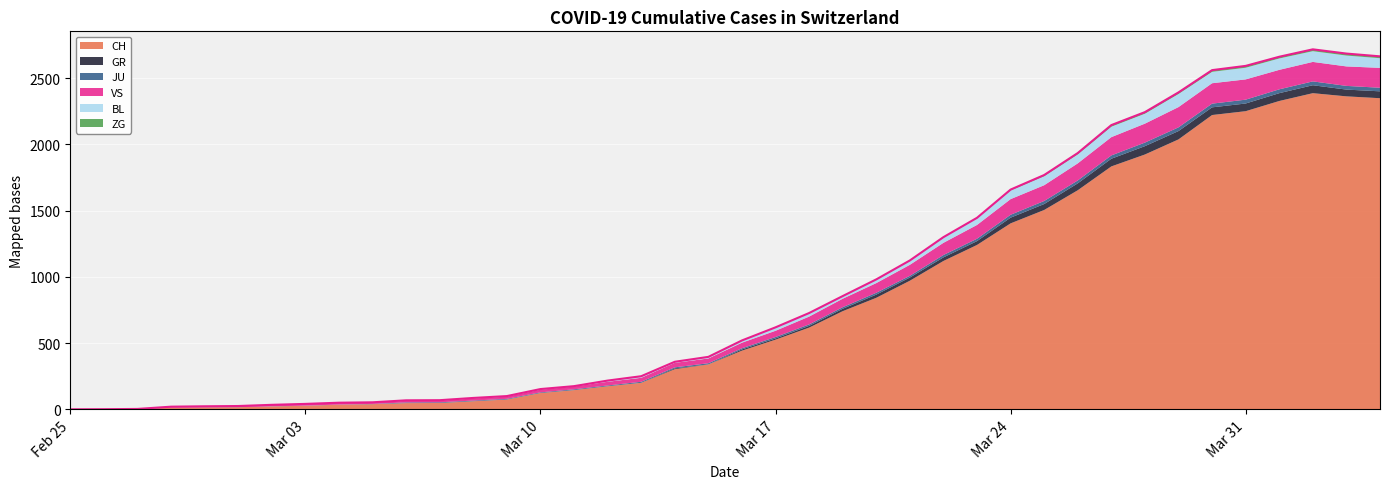

Does the chart display data point markers on the line(s)?

No